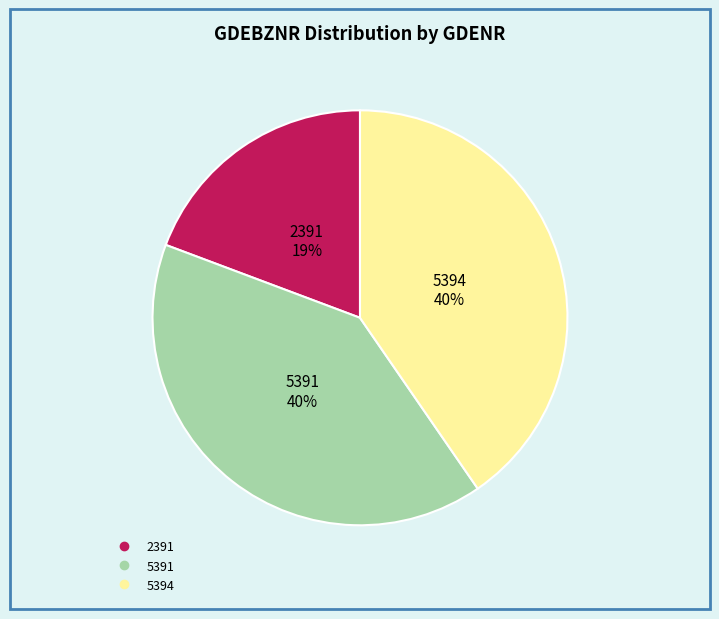

To the nearest percent, what portion does 5394 represent?

40%